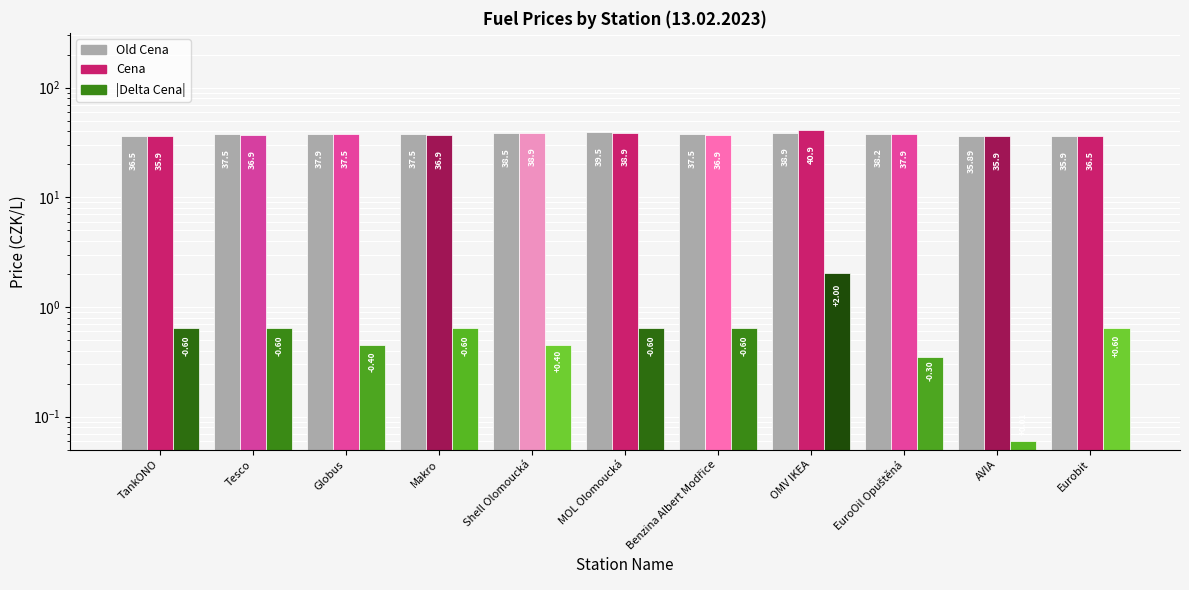

What position from the left is Makro?

4